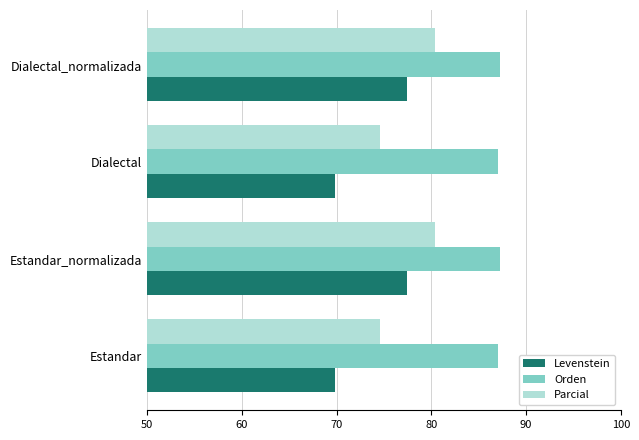

What is the approximate value of Parcial at Dialectal?

74.6